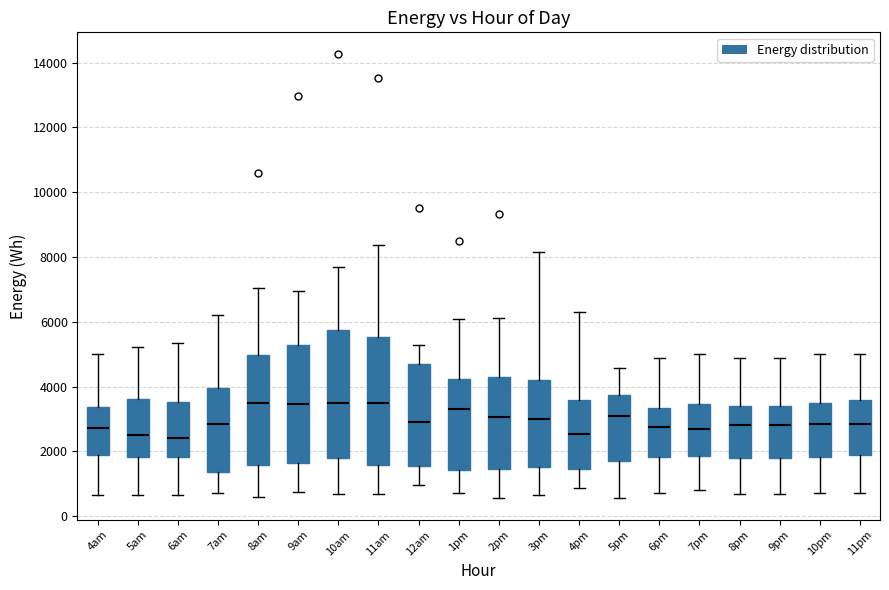

Reading left to right, read every box against the y-axis: the position of its median line, the range the box covers, and the ends of its whiskers. The values are not printed on the chart, so give them approximately, as read against the axis.

4am: median 2800, box 2000 to 3400, whiskers 600 to 5000
5am: median 2600, box 1800 to 3600, whiskers 600 to 5200
6am: median 2400, box 1800 to 3600, whiskers 600 to 5400
7am: median 2800, box 1400 to 4000, whiskers 800 to 6200
8am: median 3600, box 1600 to 5000, whiskers 600 to 7000
9am: median 3400, box 1600 to 5200, whiskers 800 to 7000
10am: median 3400, box 1800 to 5800, whiskers 600 to 7600
11am: median 3600, box 1600 to 5600, whiskers 600 to 8400
12am: median 3000, box 1600 to 4600, whiskers 1000 to 5200
1pm: median 3400, box 1400 to 4200, whiskers 800 to 6000
2pm: median 3000, box 1400 to 4400, whiskers 600 to 6200
3pm: median 3000, box 1600 to 4200, whiskers 600 to 8200
4pm: median 2600, box 1400 to 3600, whiskers 800 to 6400
5pm: median 3000, box 1600 to 3800, whiskers 600 to 4600
6pm: median 2800, box 1800 to 3400, whiskers 800 to 4800
7pm: median 2600, box 1800 to 3400, whiskers 800 to 5000
8pm: median 2800, box 1800 to 3400, whiskers 600 to 4800
9pm: median 2800, box 1800 to 3400, whiskers 600 to 4800
10pm: median 2800, box 1800 to 3400, whiskers 800 to 5000
11pm: median 2800, box 2000 to 3600, whiskers 800 to 5000